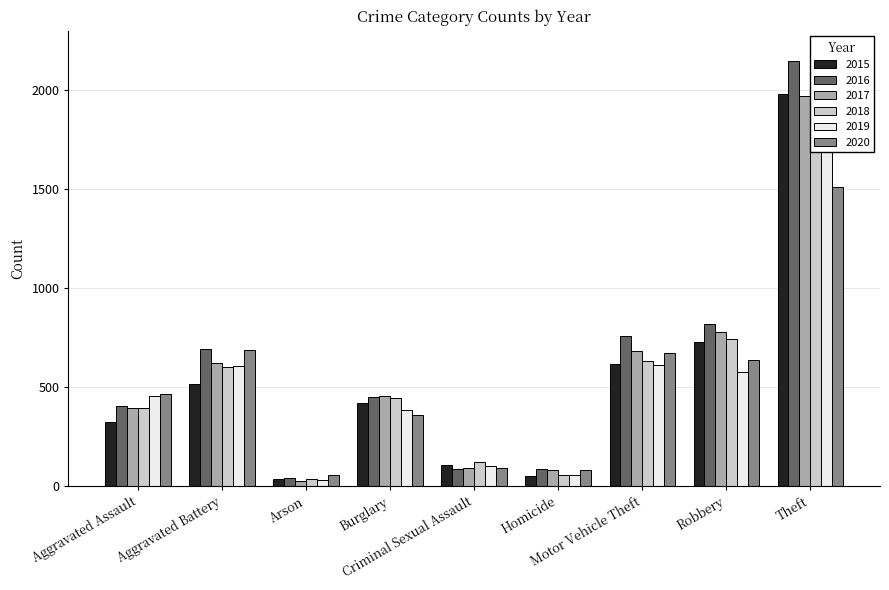

Which series has the widest spread of values?

2019